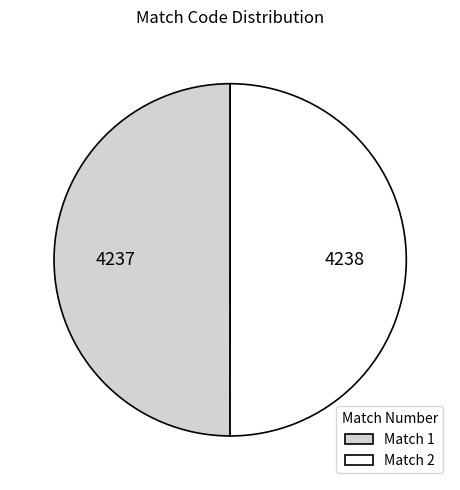

What is the ratio of the value at Match 1 to the value at Match 2?

1.0